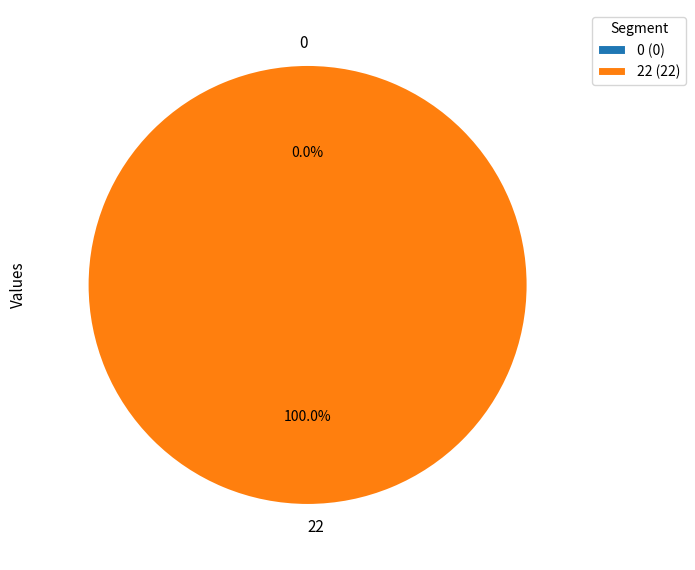

What portion of the pie excludes 0?

100.0%